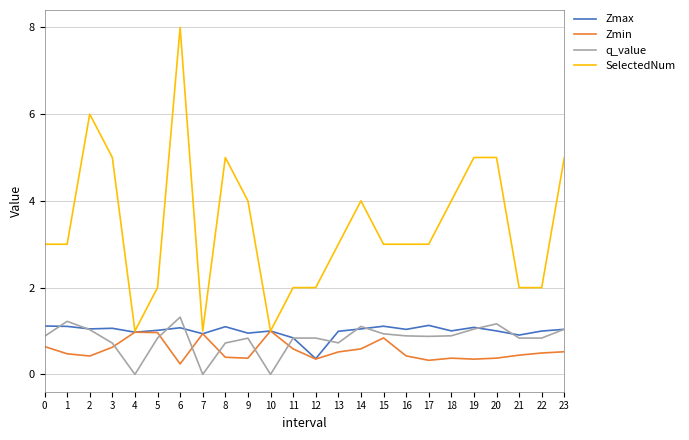

Where is the first local maximum for q_value?

1